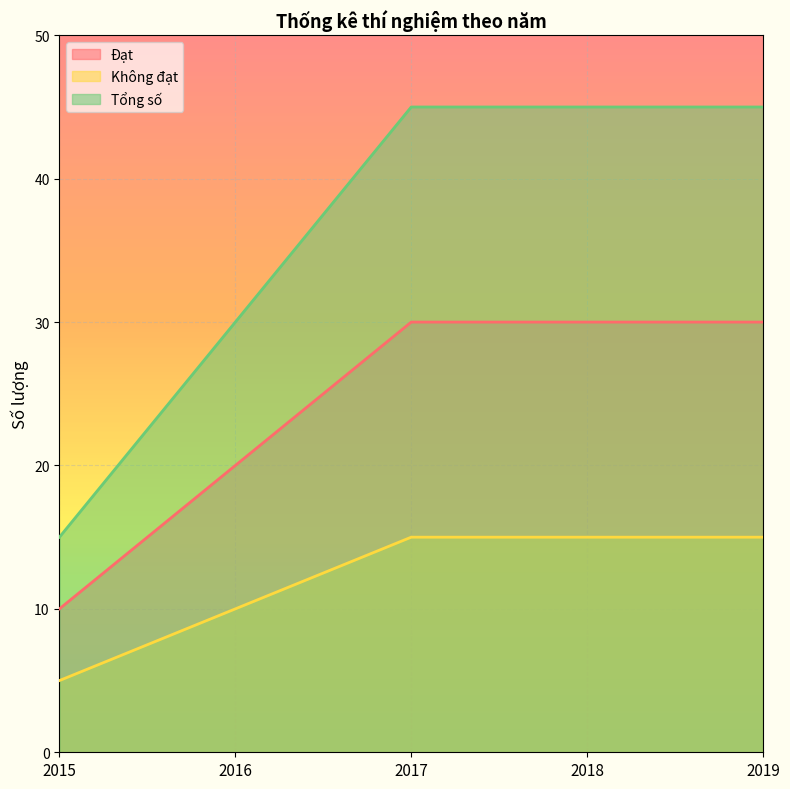

What is the total value across all series at 2017?

90